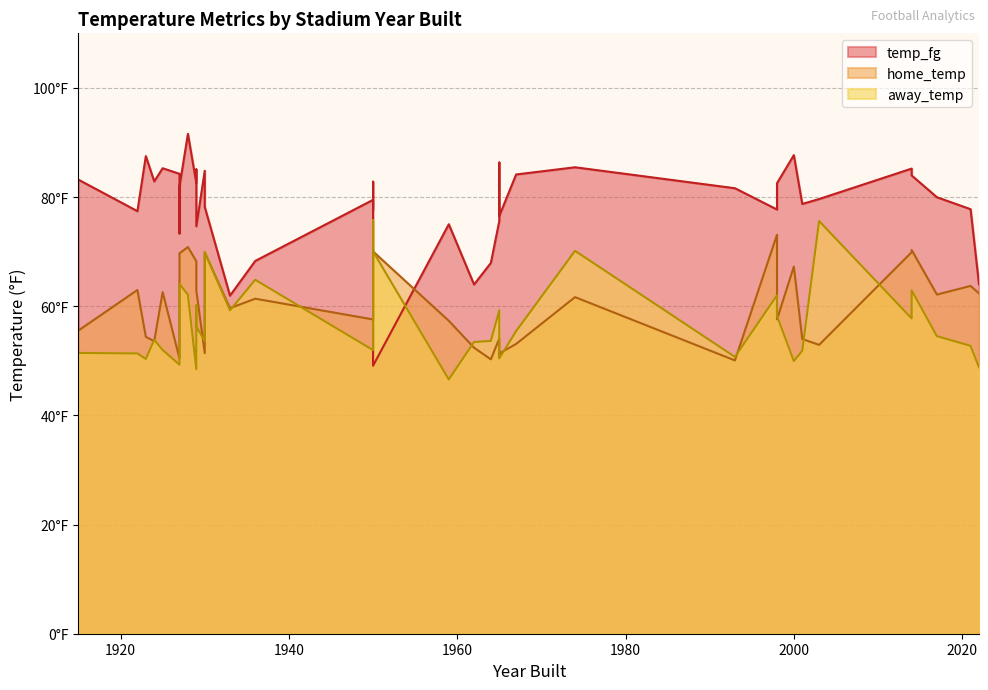

How many values in the temp_fg series are below 79?

17